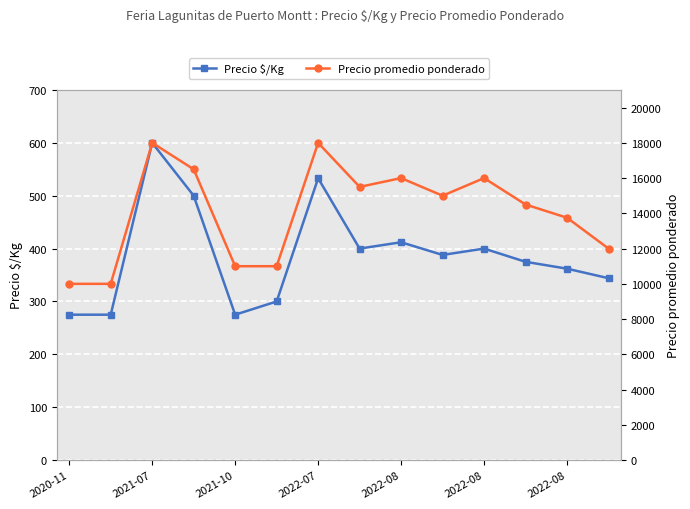

Where does the Precio $/Kg series first go above 388?

2021-07